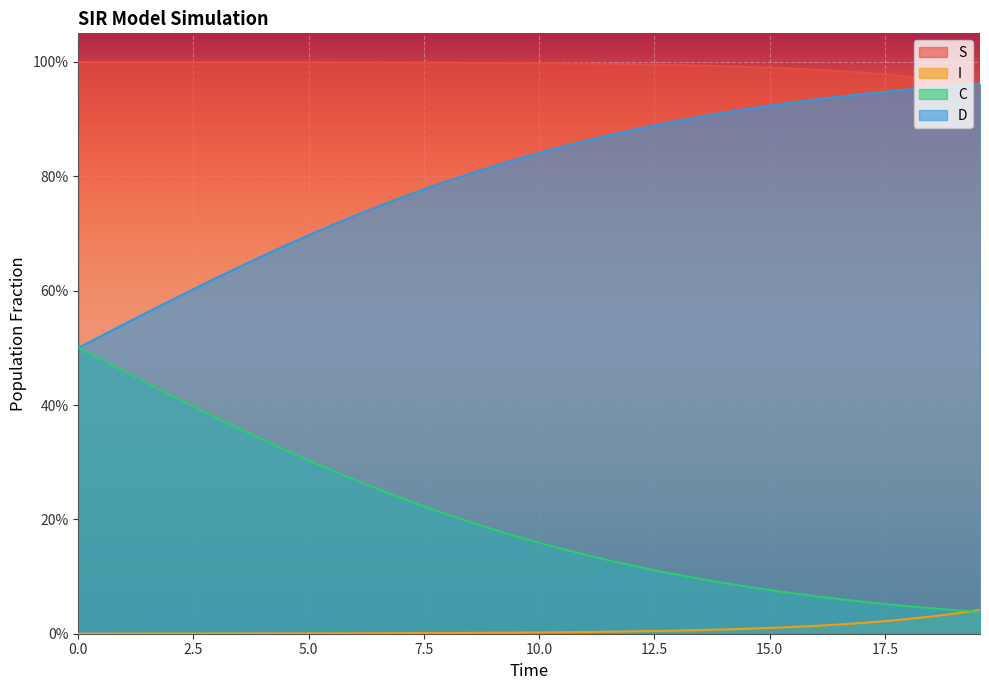

At which category is the sum across all series the highest?

17.5